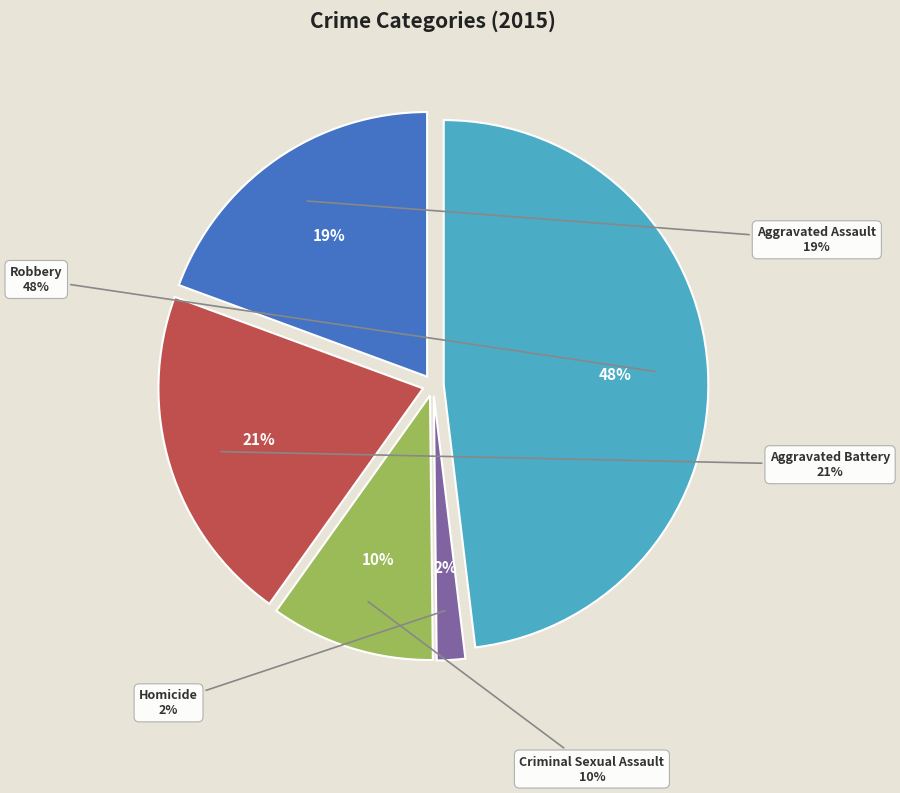

True or false: Aggravated Battery accounts for 27% of the total.

False